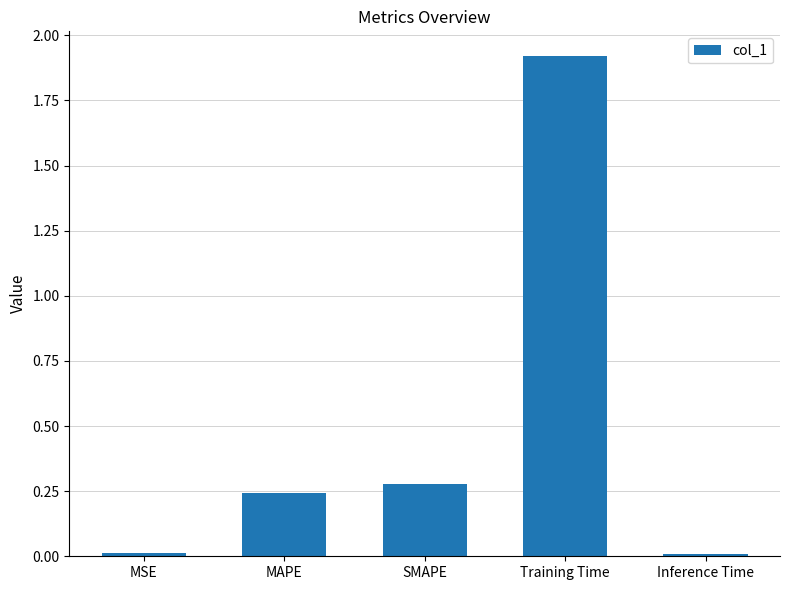

Which label corresponds to the largest value in the chart?

Training Time